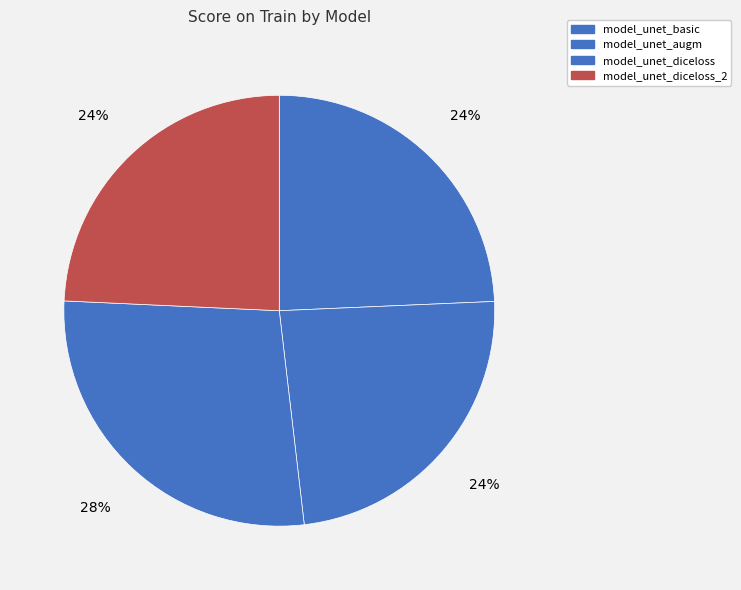

Count the number of slices in the pie.

4